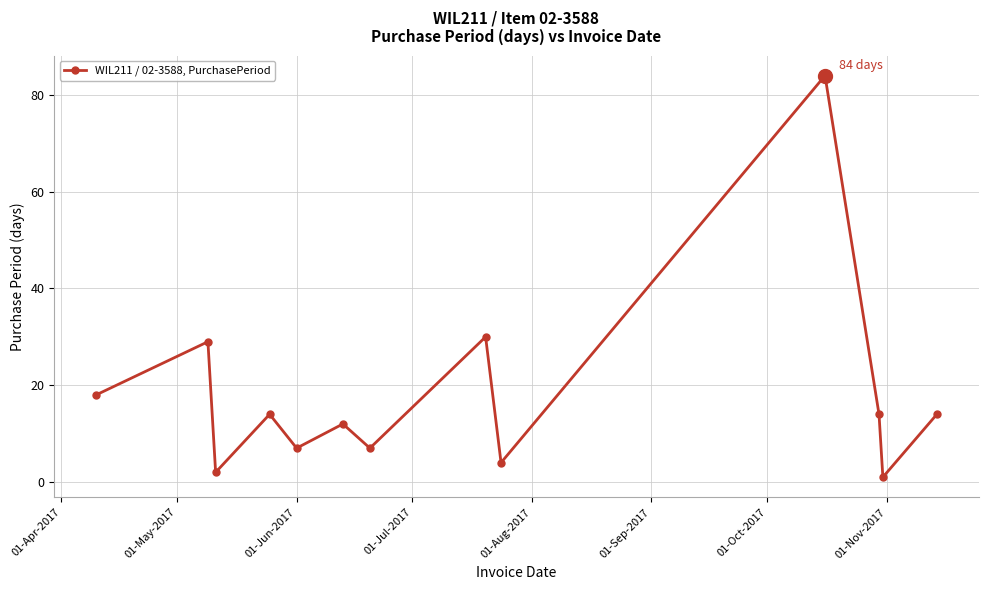

What is the smallest value displayed?

1